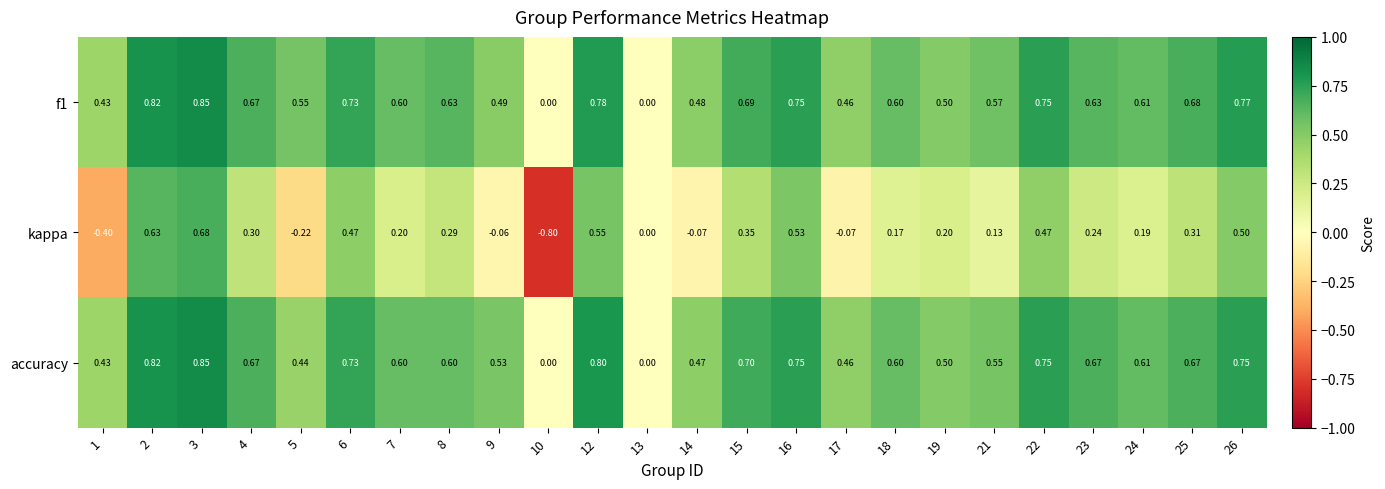

Between 3 and 26, which series saw the biggest shift?

kappa